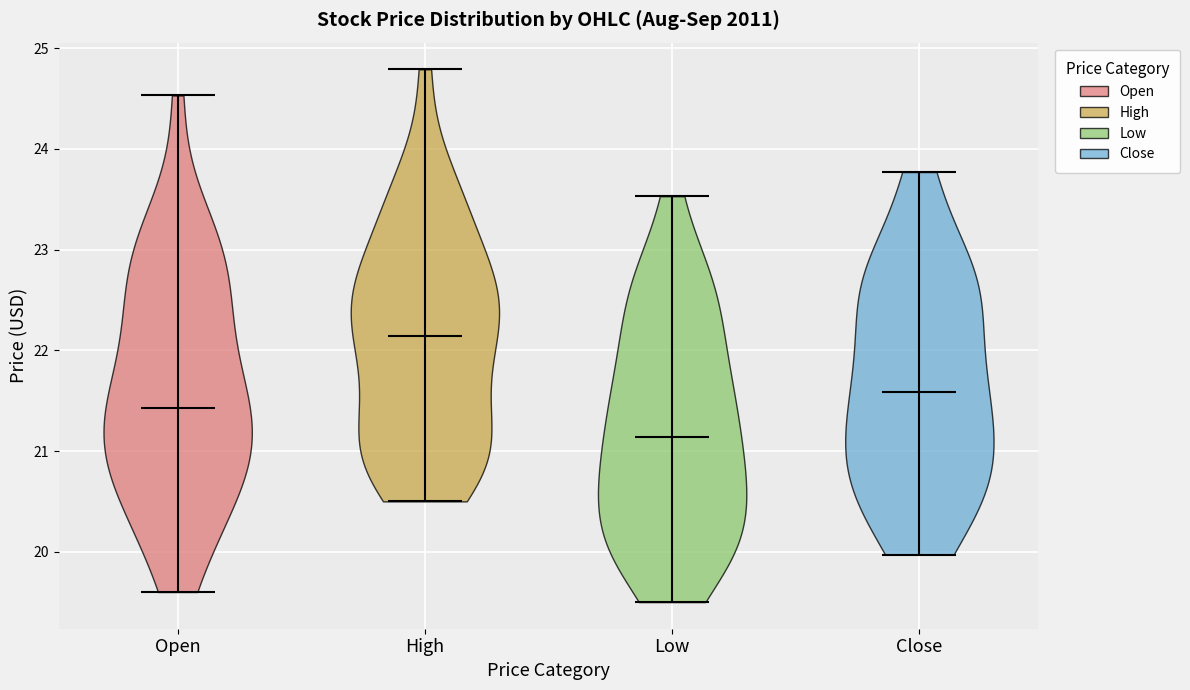

Which violin has the lowest median line?

Low